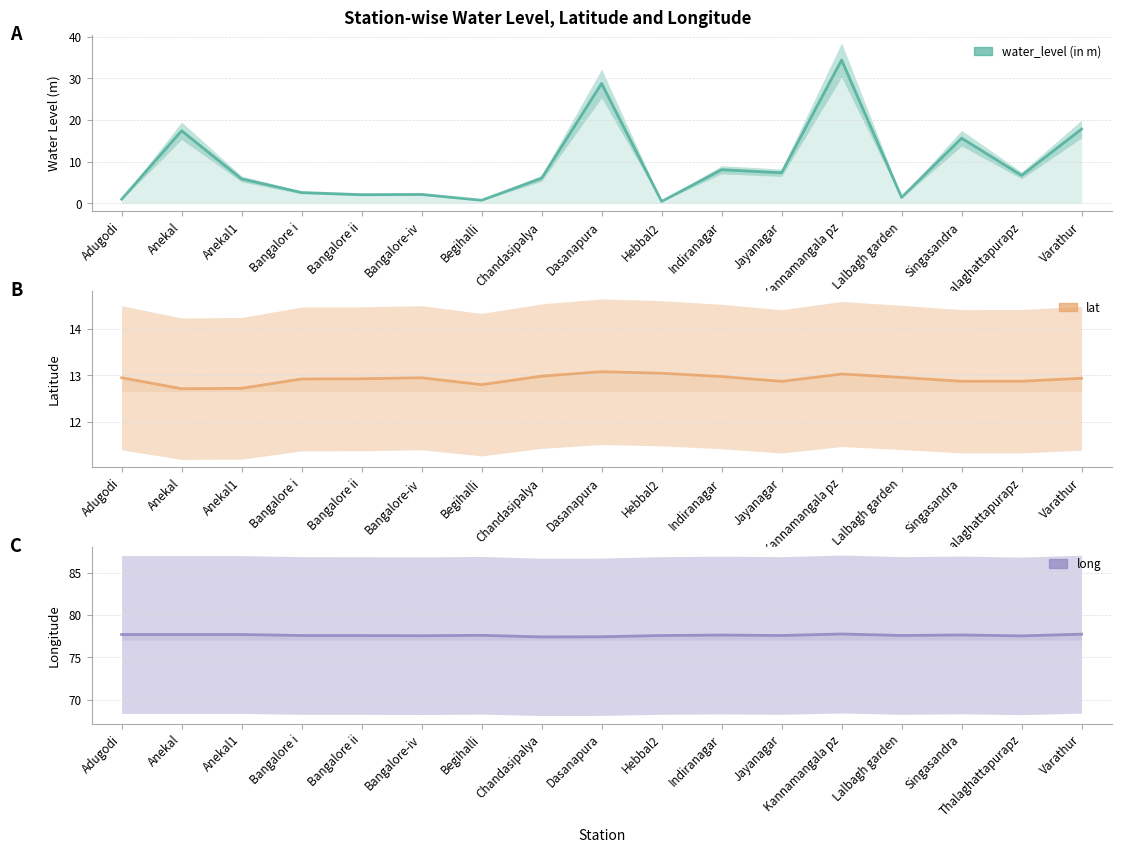

Which category has the highest value in the lat series?

Dasanapura